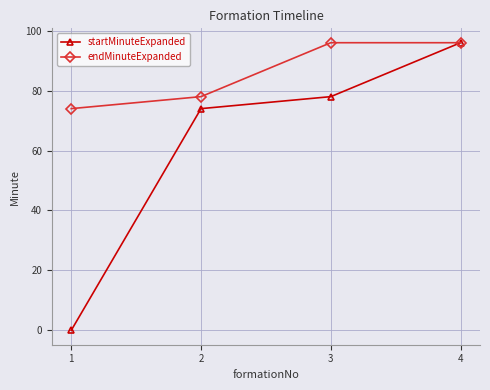

Which series has the widest spread of values?

startMinuteExpanded